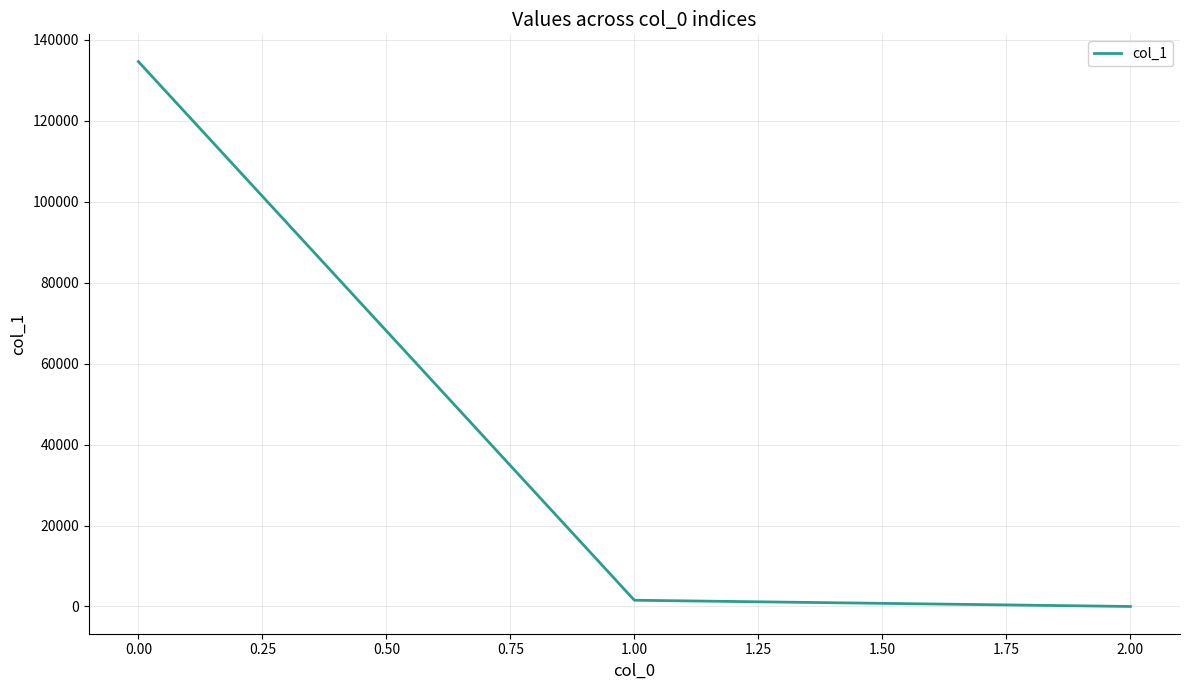

Rank the categories by value from lowest to highest.

2.00, 1.00, 0.00